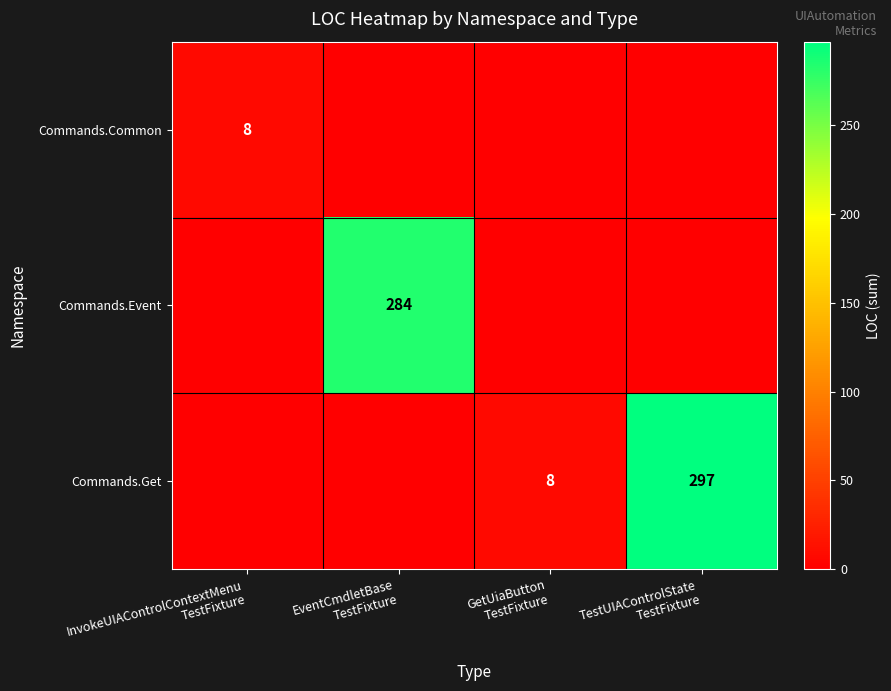

List the series in order of their peak value, highest first.

Commands.Get, Commands.Event, Commands.Common